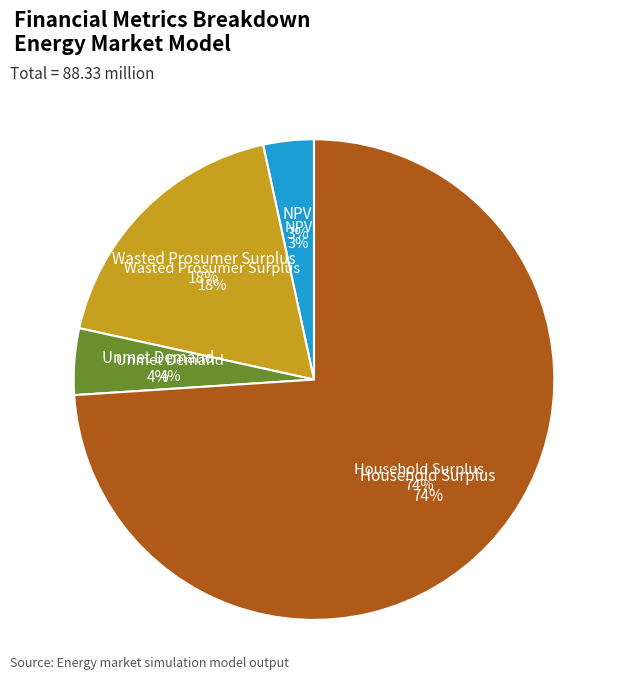

What portion of the pie excludes Wasted Prosumer Surplus?

81.8%